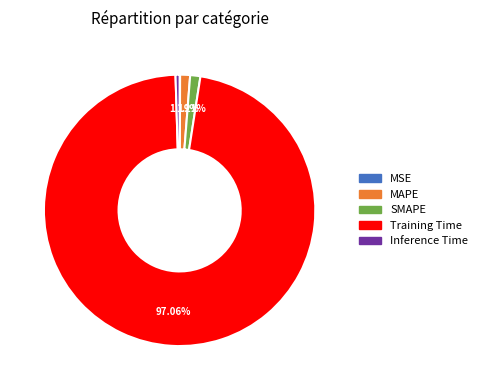

Which has a higher value, Inference Time or MAPE?

MAPE